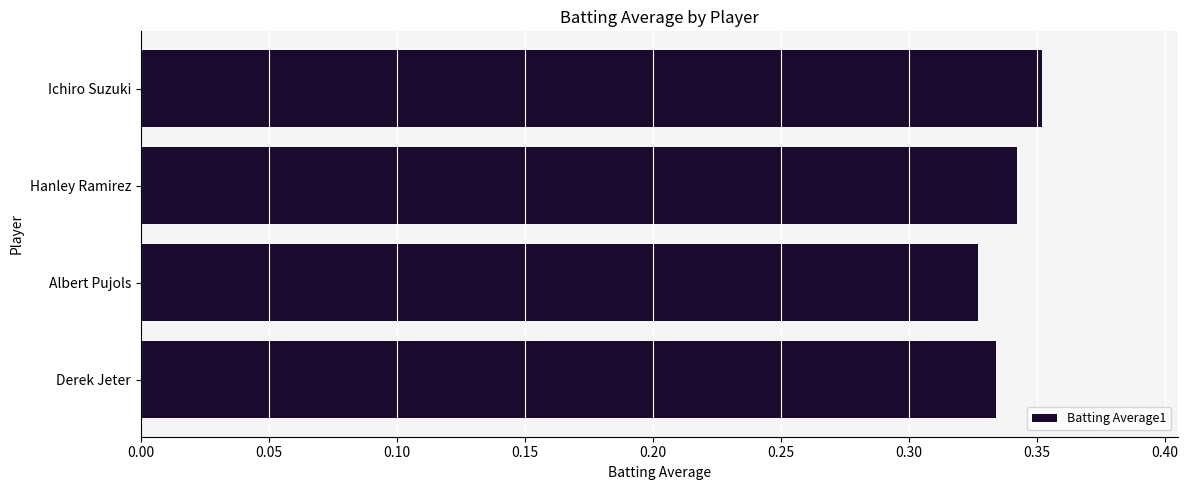

Rank the categories by value from lowest to highest.

Albert Pujols, Derek Jeter, Hanley Ramirez, Ichiro Suzuki